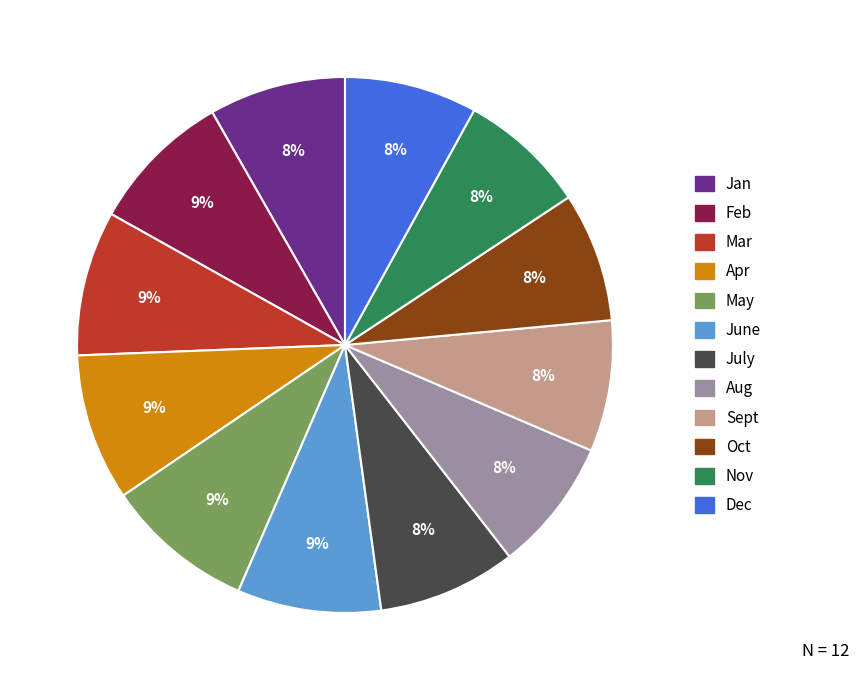

Is there any slice that represents more than half of the pie?

No